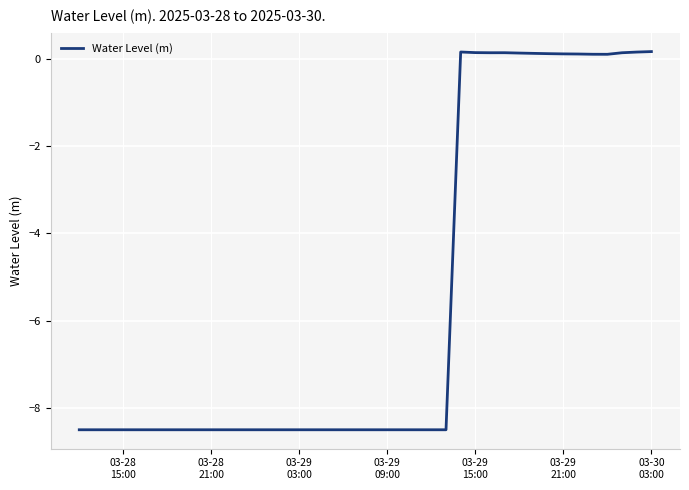

What is the difference between the maximum and minimum values?

8.7